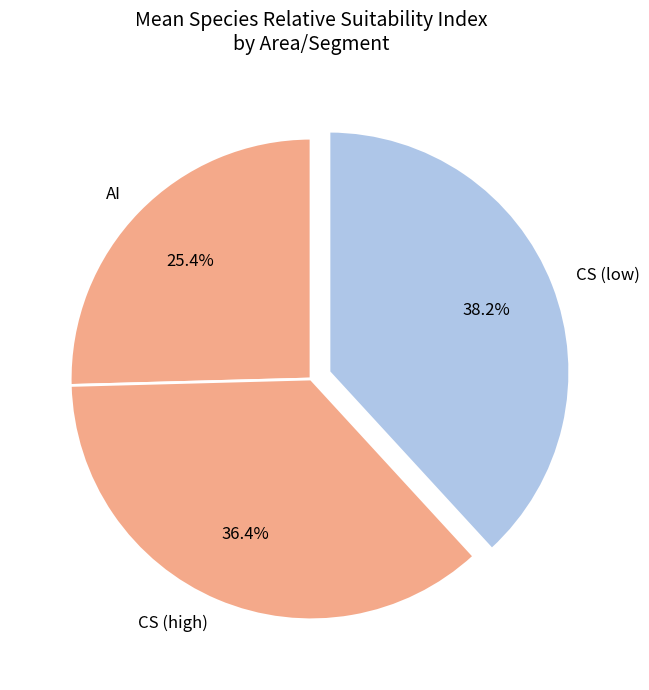

Does CS (high) represent more than half of the total?

No